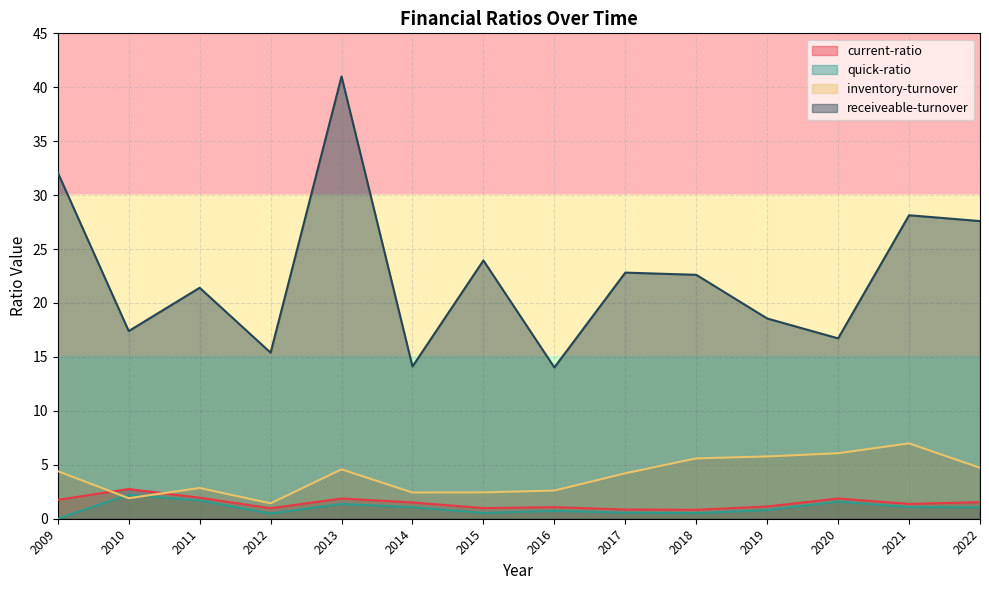

How many lines are shown in the chart?

4